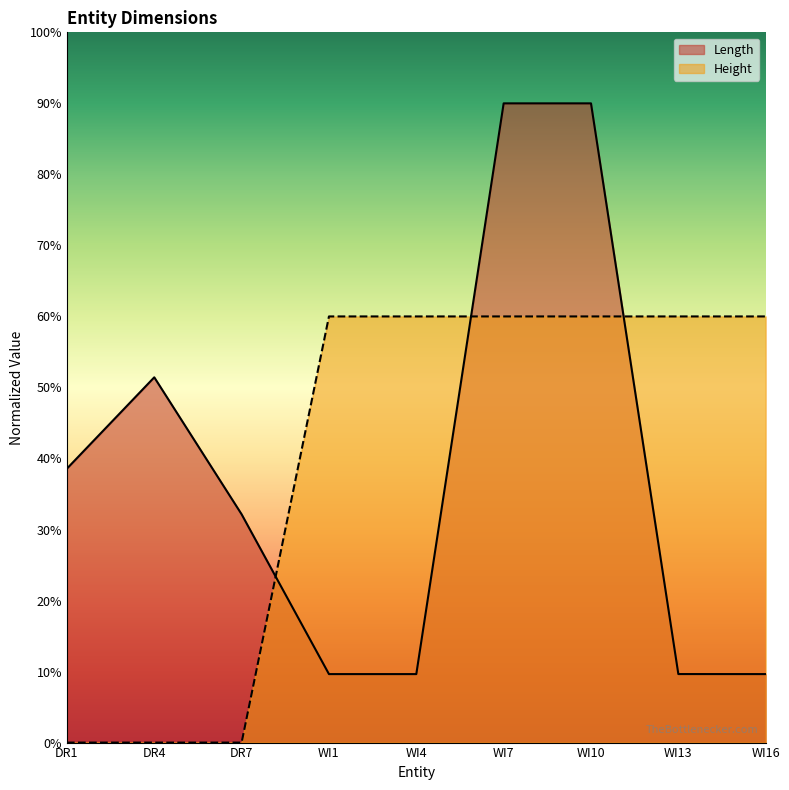

At which label is Length closest to 49?

DR4